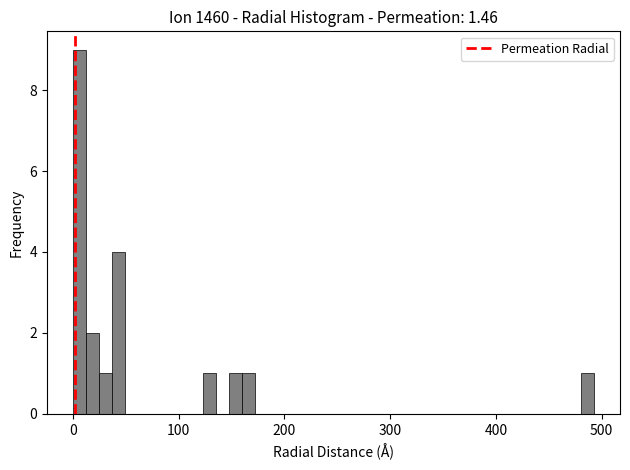

Read against the x-axis, roughly where is the centre of the tallest bar?

10